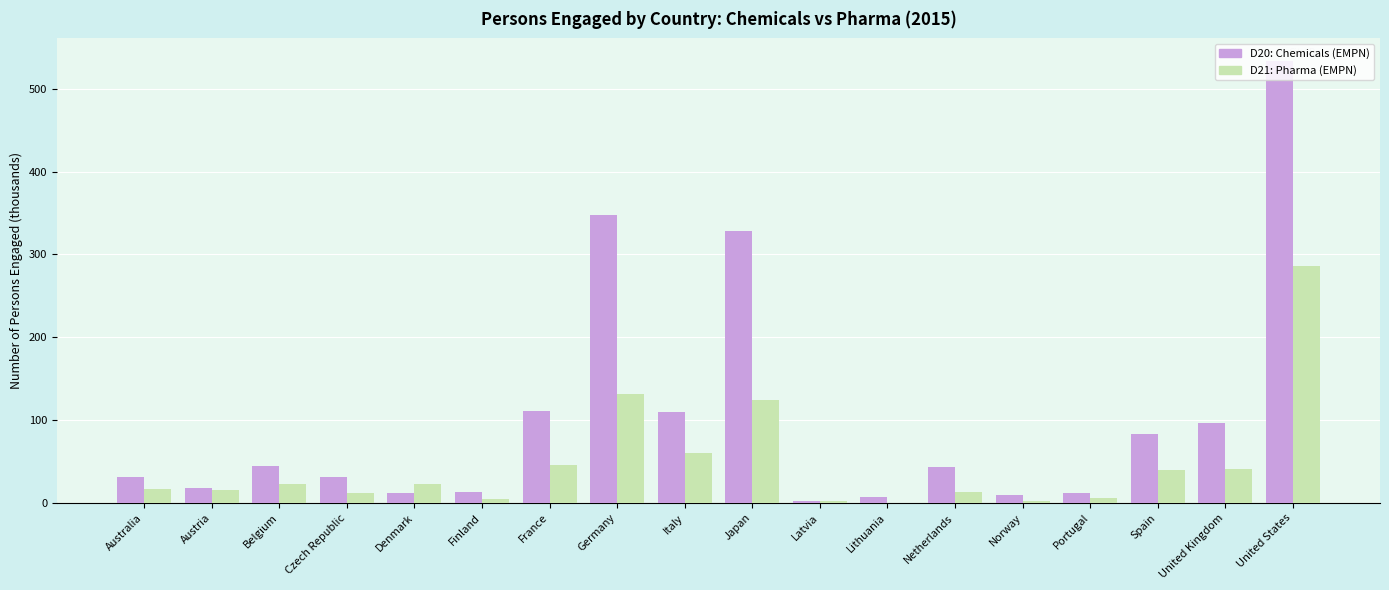

Between Czech Republic and Italy, which series saw the biggest shift?

D20: Chemicals (EMPN)